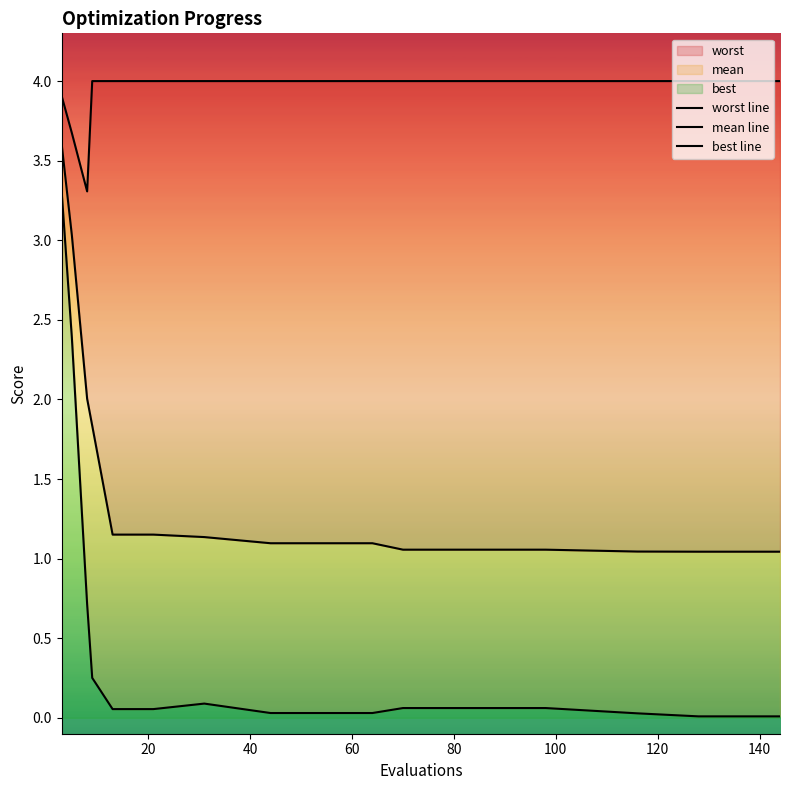

True or false: best line and mean line intersect in this chart.

False